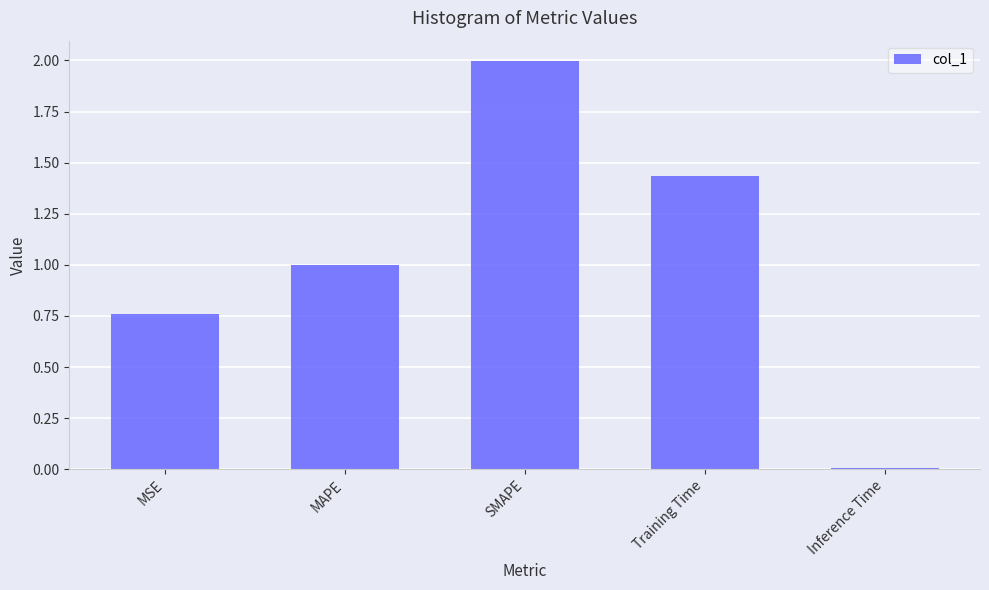

Which category has the highest value across all series?

SMAPE